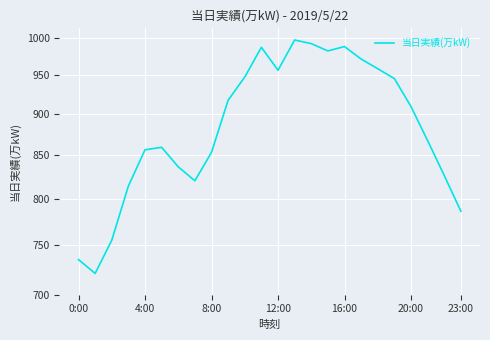

How many distinct data groups are displayed?

1